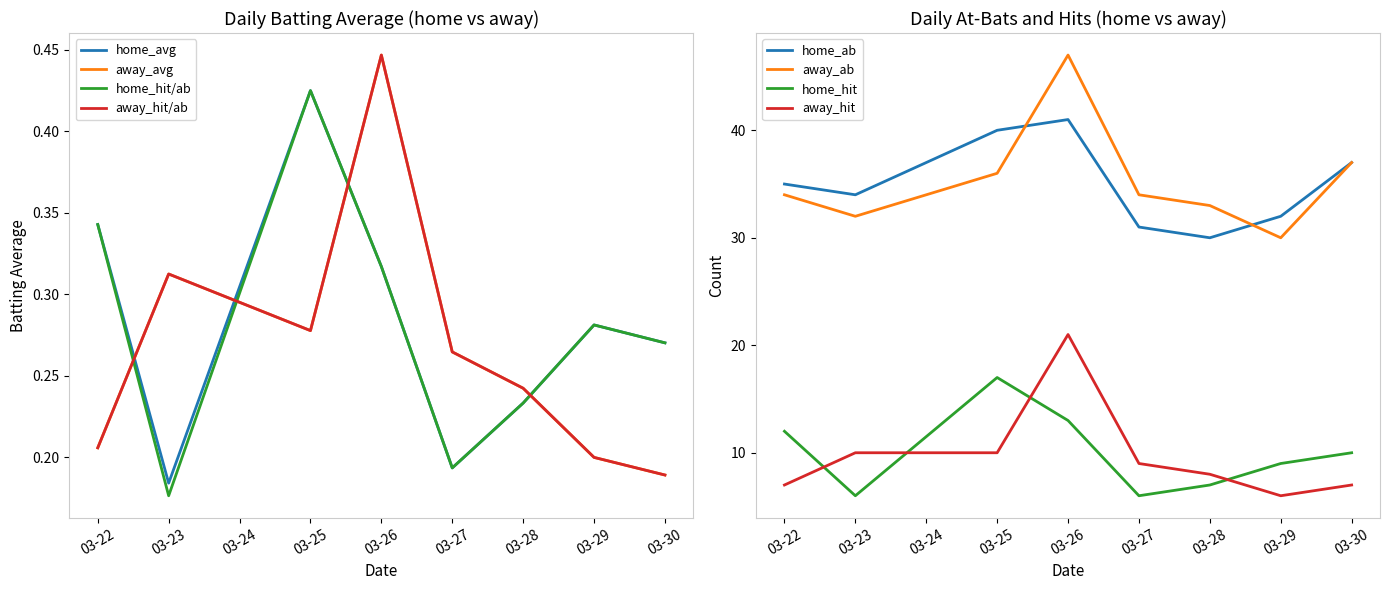

List the labels in order of home_ab value, largest first.

03-26, 03-25, 03-30, 03-22, 03-23, 03-29, 03-27, 03-28